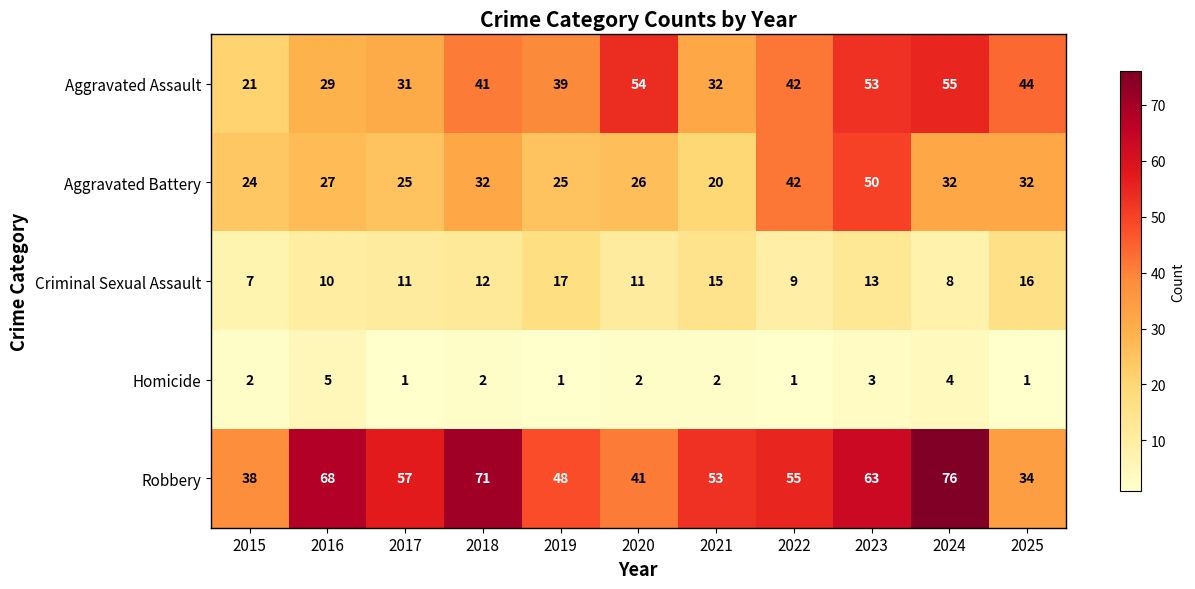

Which series has the largest total across all categories?

Robbery